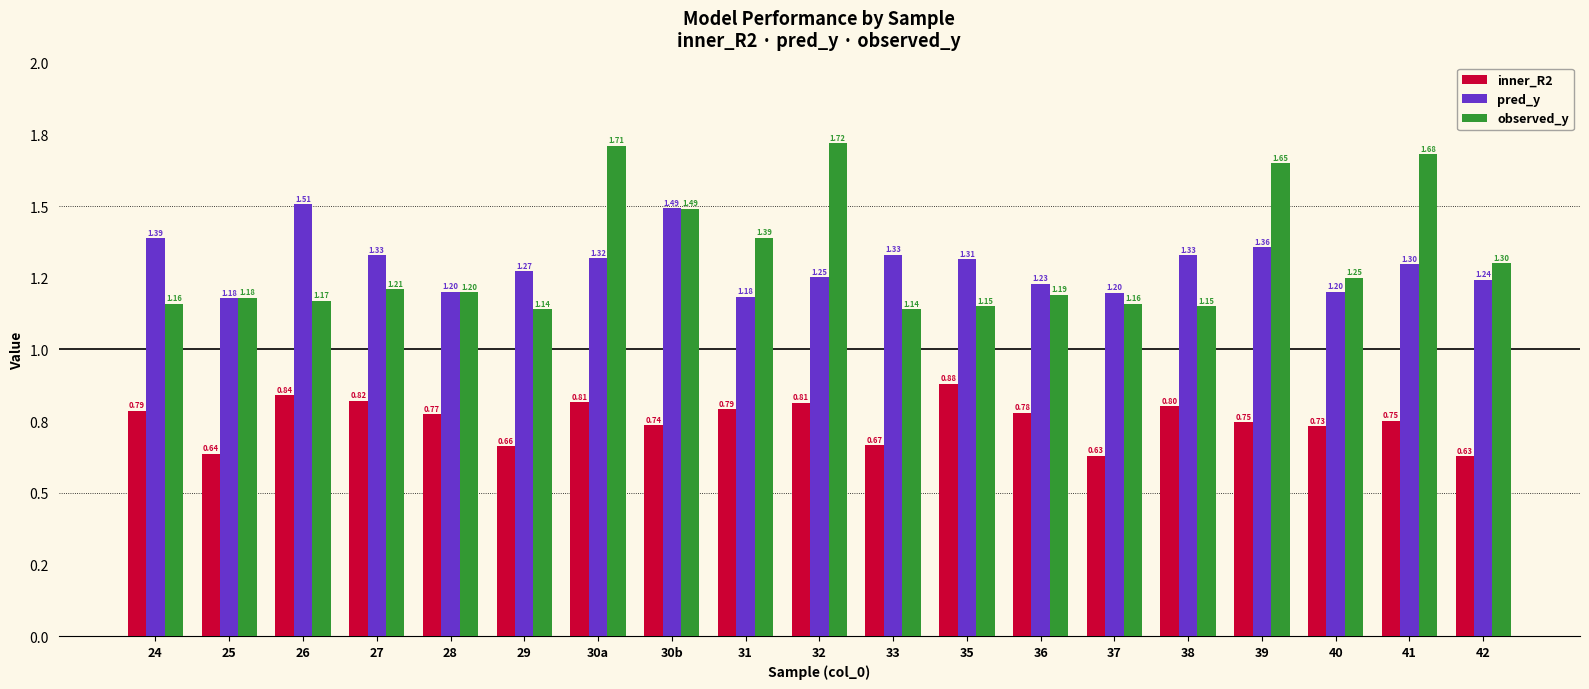

The value of pred_y at 42 is 1.2. True or false?

True